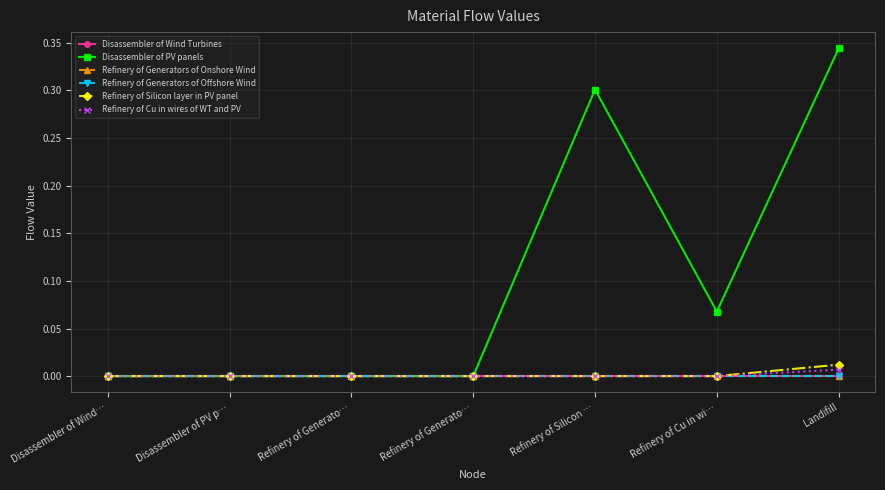

How many categories are shown in the chart?

7